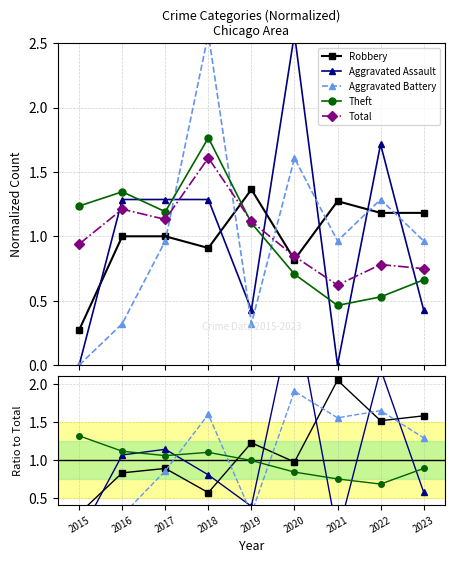

True or false: Aggravated Battery has more than 1 points higher than both neighbors.

True